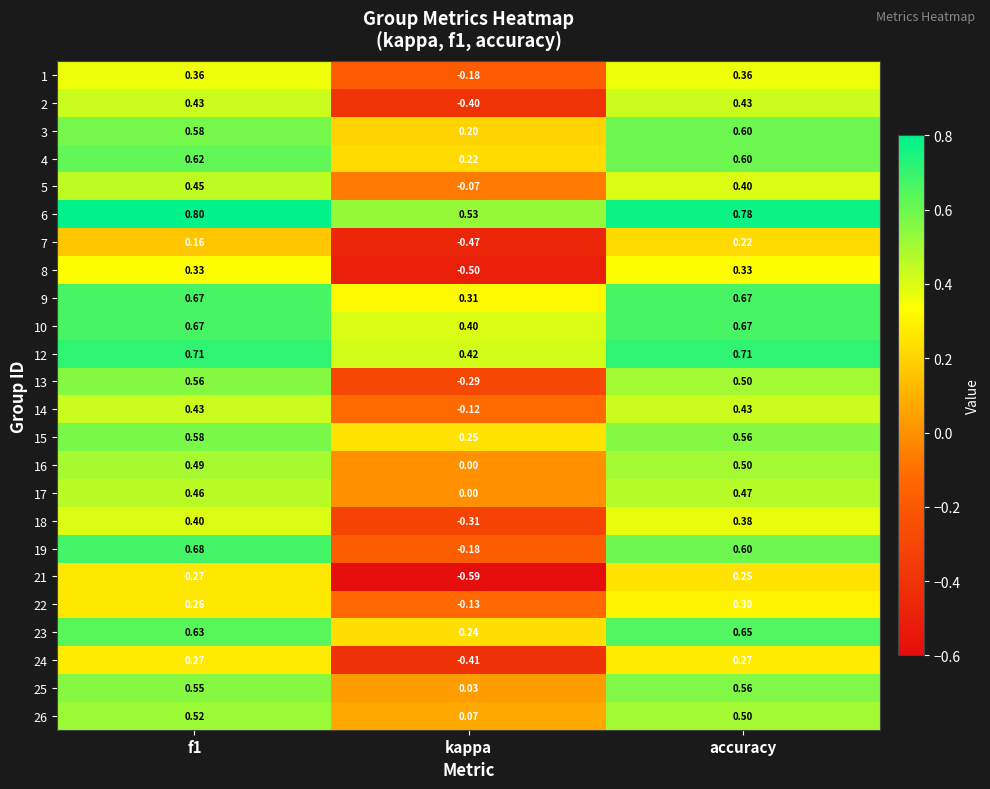

At which label is 17 closest to 0?

kappa